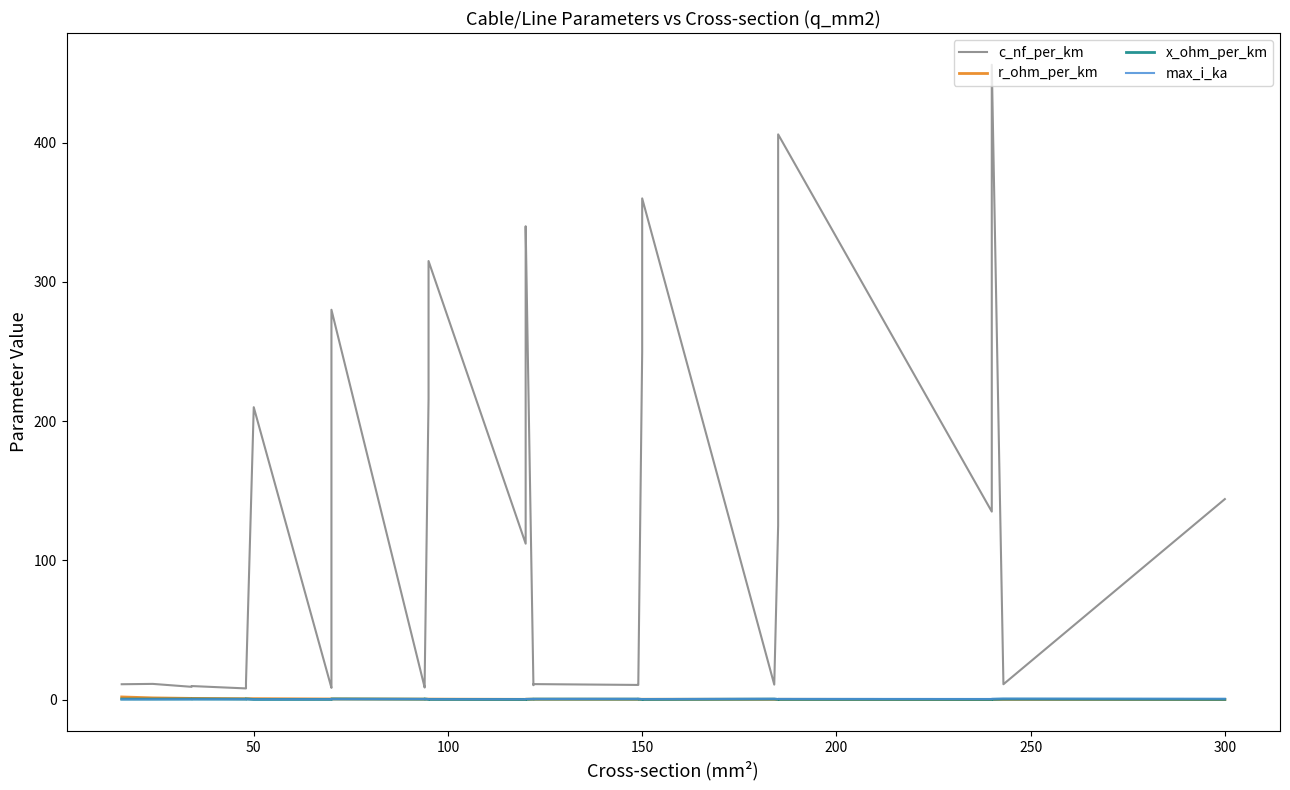

What is the maximum value for x_ohm_per_km?

0.5